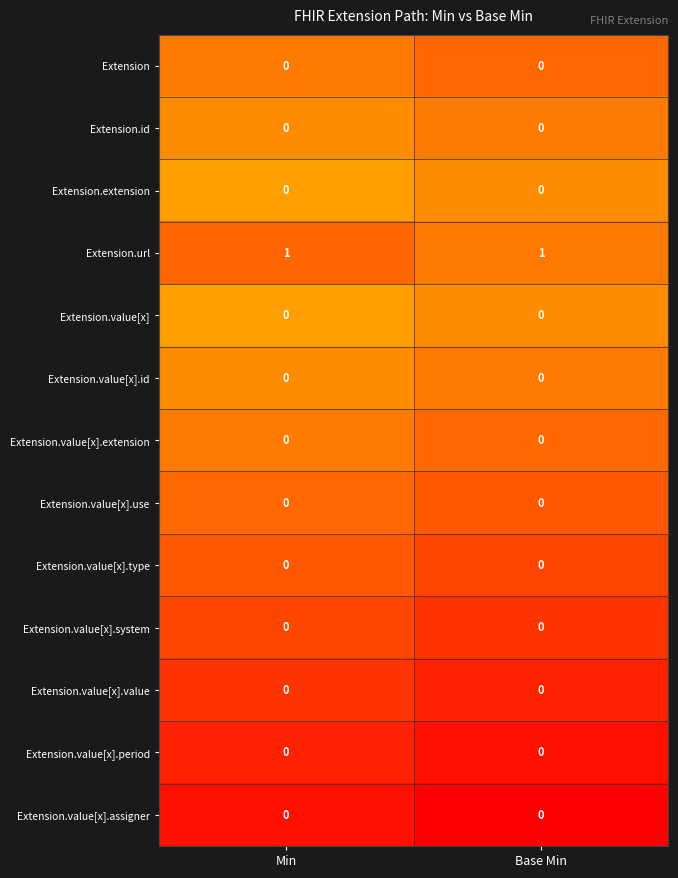

The Extension.value[x].assigner series shows 0 at Min. True or false?

True